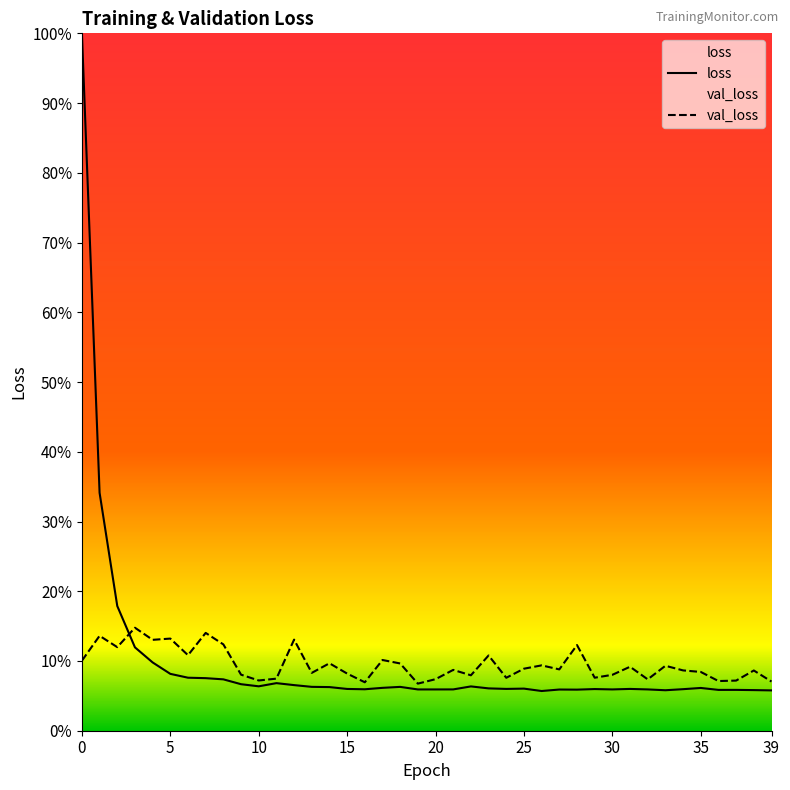

Which series has the largest range (max minus min)?

loss